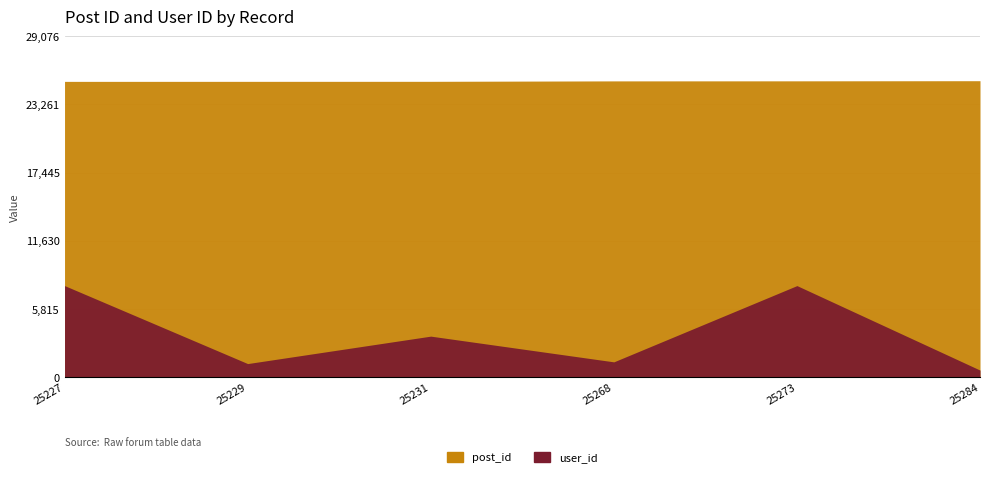

What is the greatest value displayed?

25284